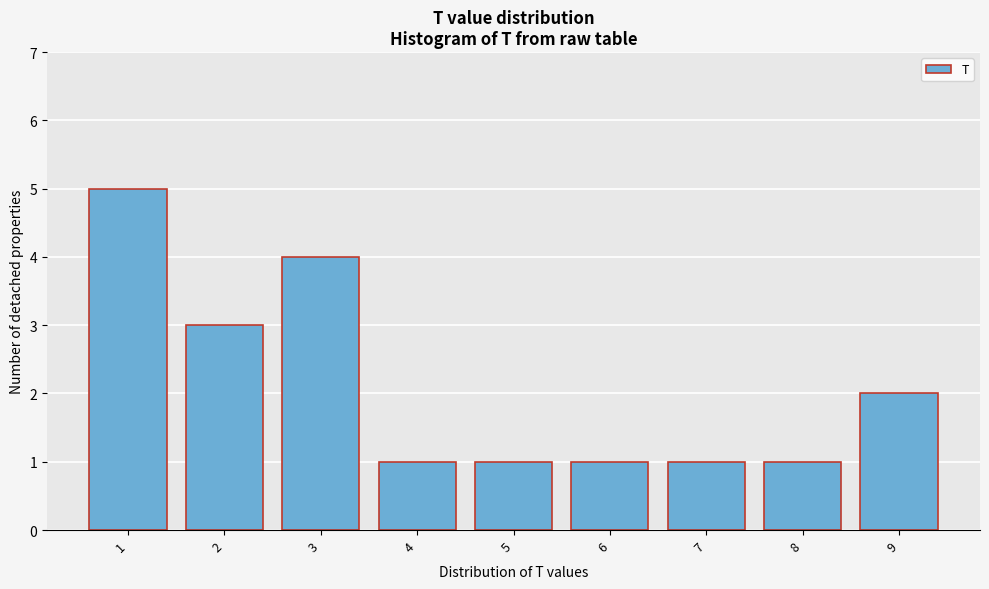

Reading left to right, extract all data points from this chart.

5	3	4	1	1	1	1	1	2